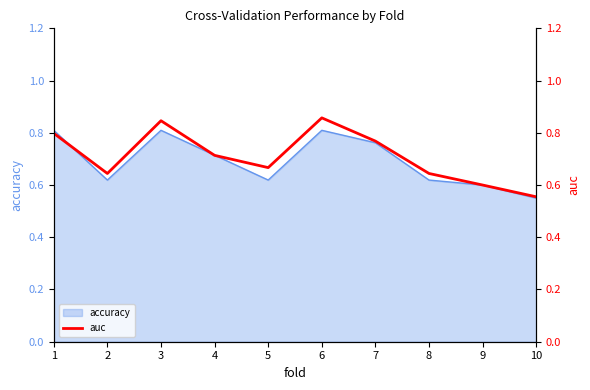

Does the chart have visible grid lines?

No